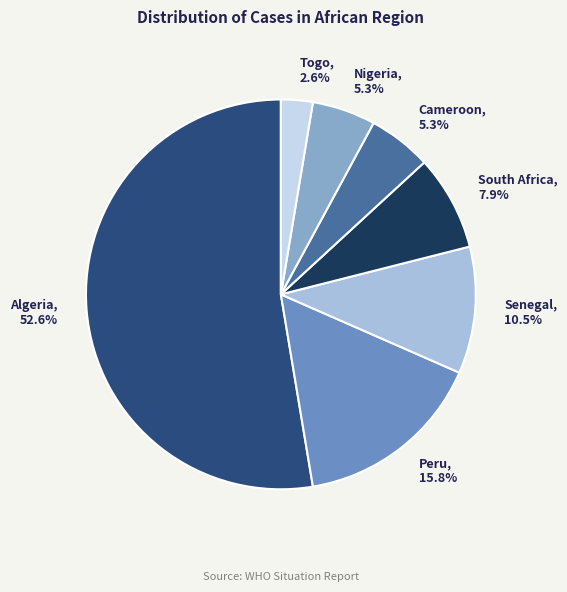

Which has a higher value, Algeria or Nigeria?

Algeria